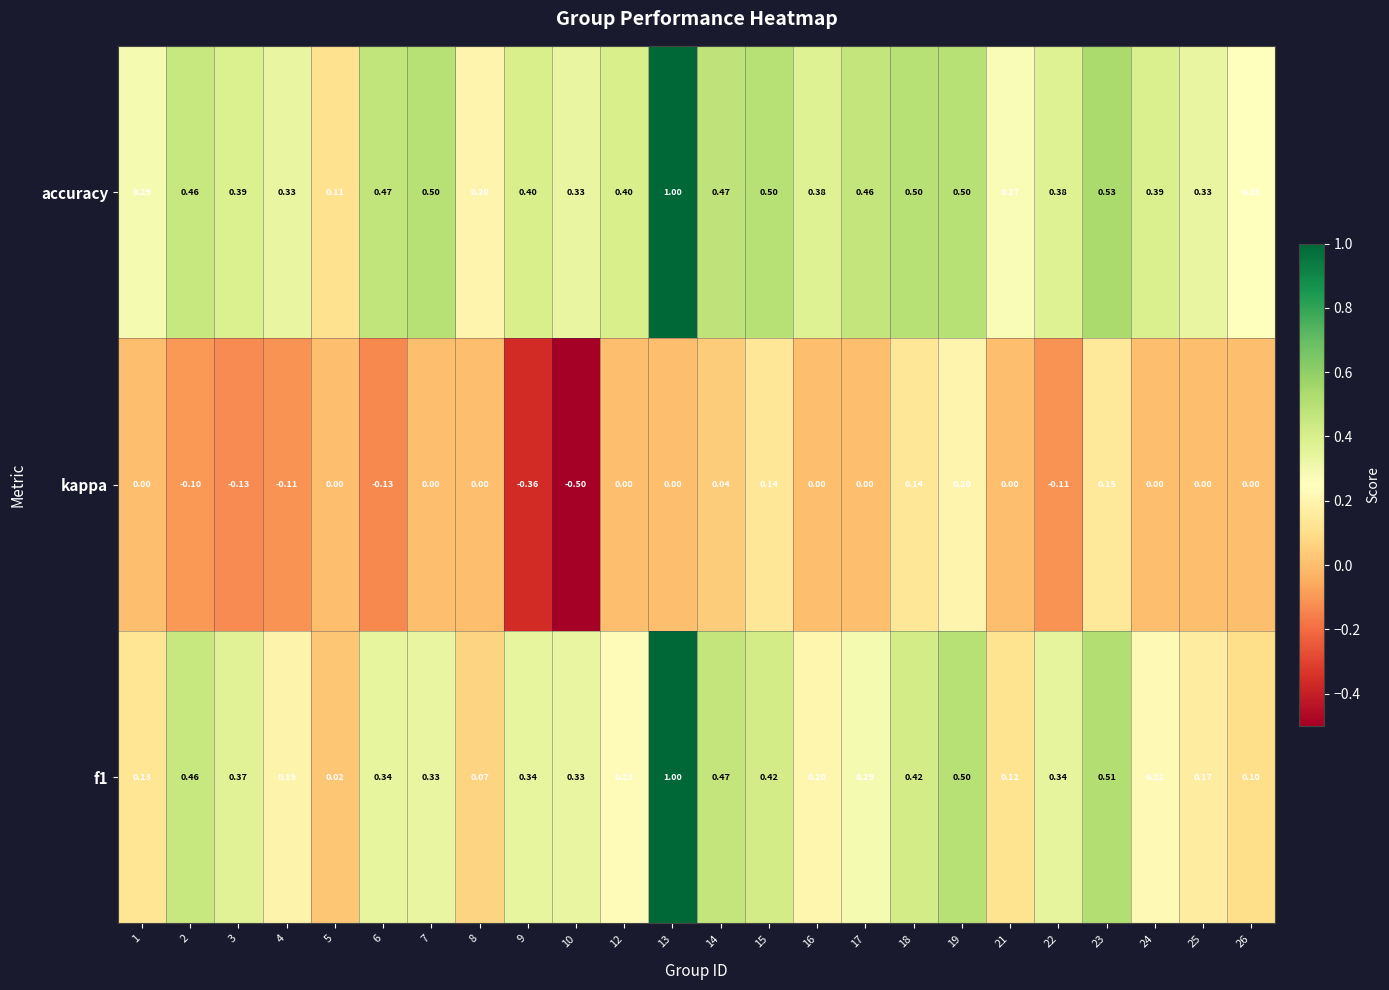

Rank the series by their average value, from highest to lowest.

accuracy, f1, kappa